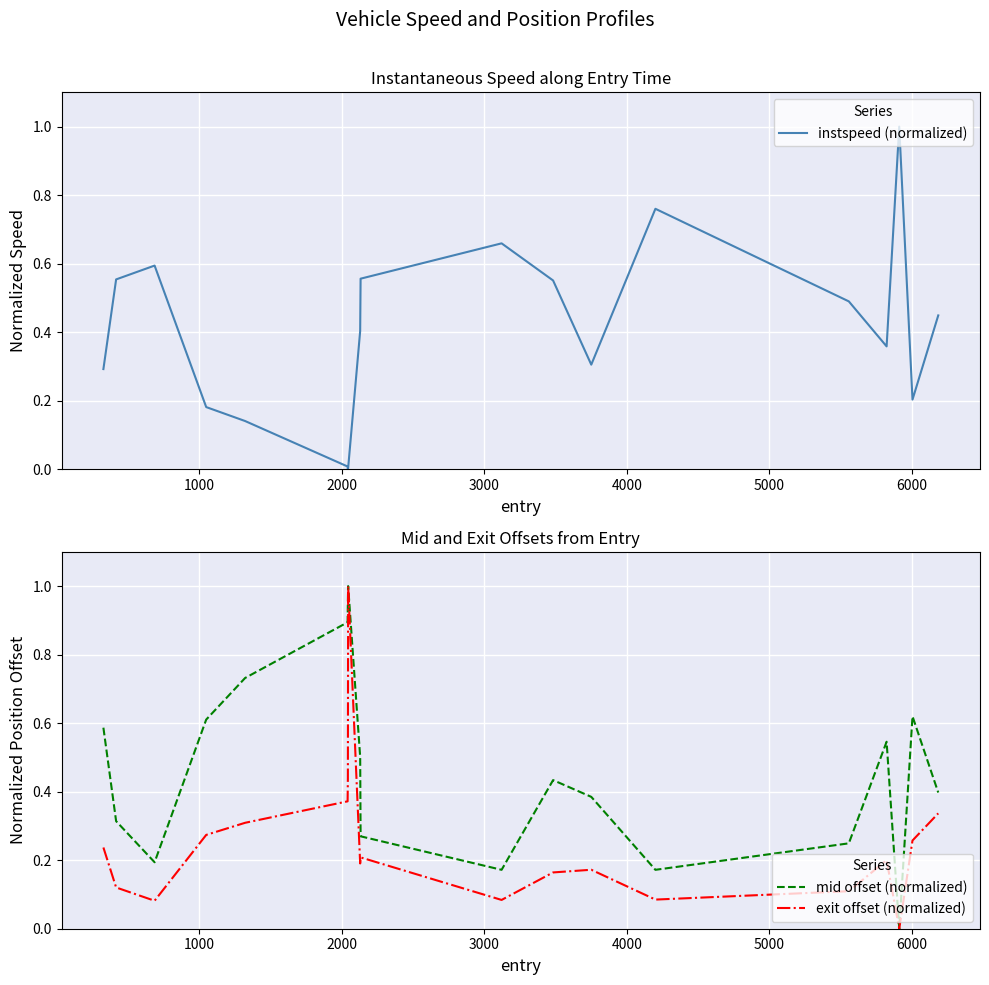

How many categories are shown in the chart?

19